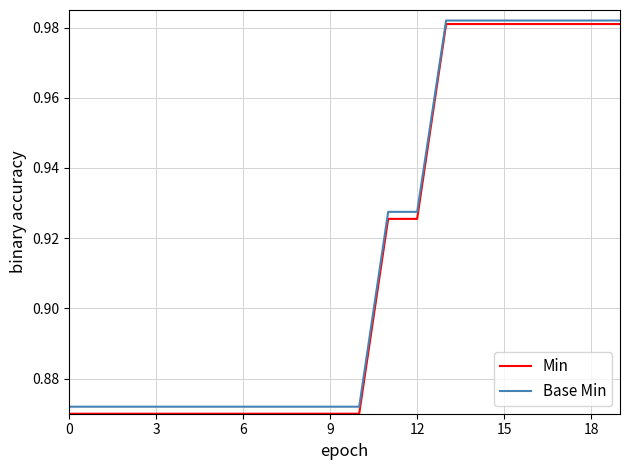

What are all the series names shown in the legend?

Min, Base Min